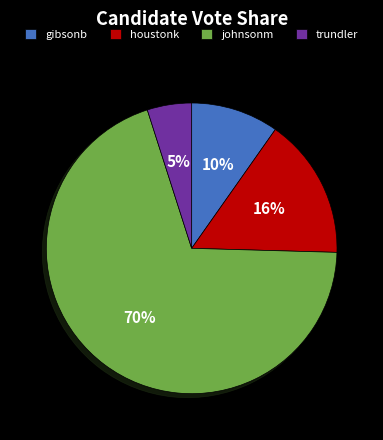

Between trundler and houstonk, which is larger?

houstonk